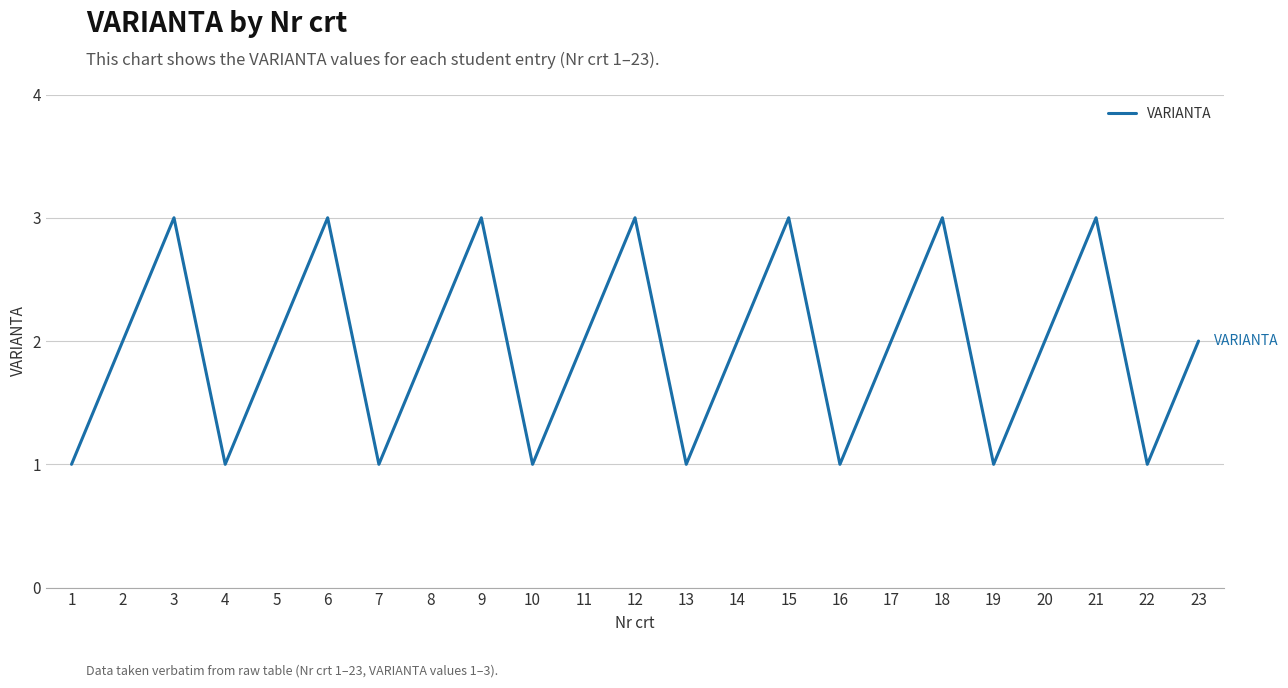

What is the greatest value displayed?

3